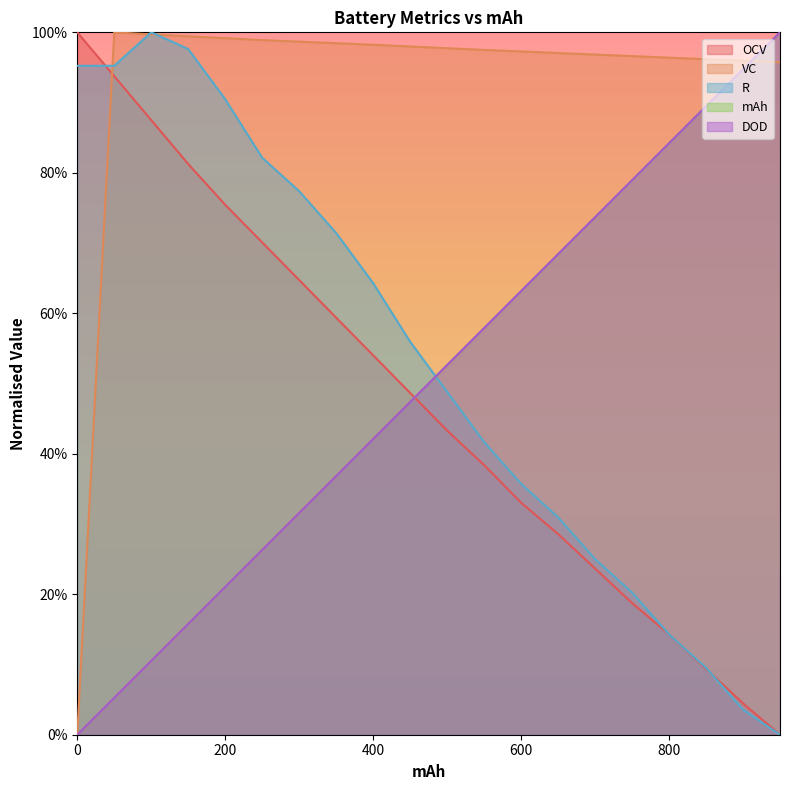

Which series has the largest range (max minus min)?

OCV